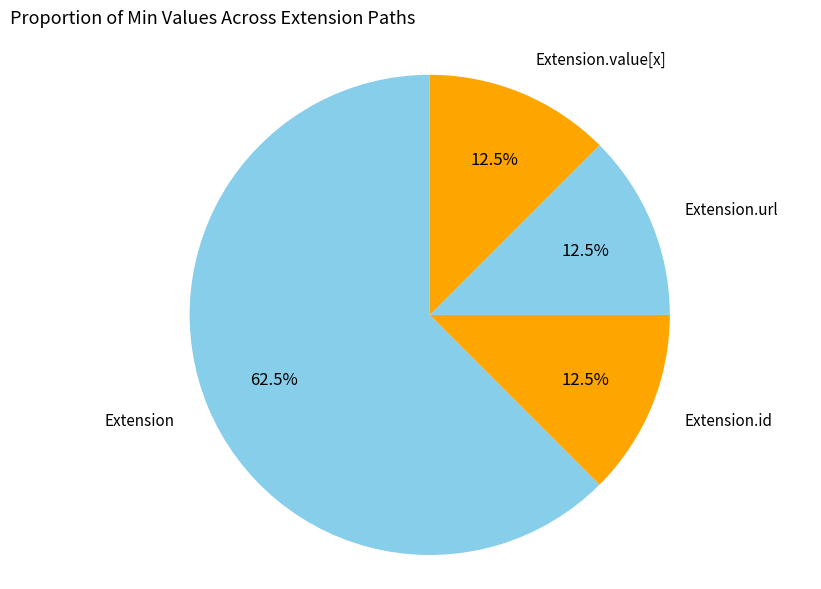

Count the number of slices in the pie.

4